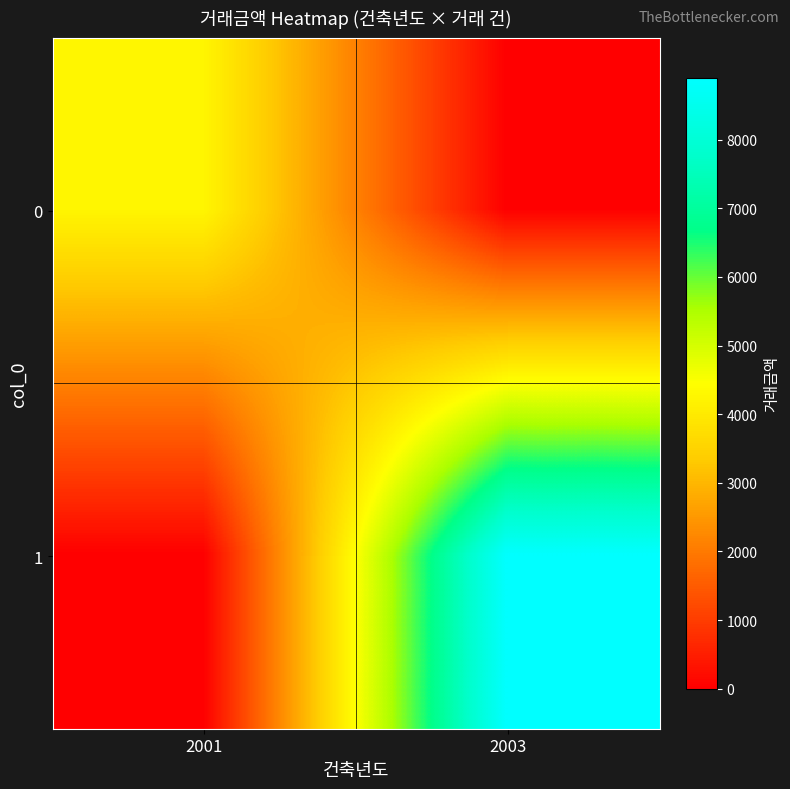

Reading right to left, extract all data points from this chart.

0: 2003=0	2001=4250
1: 2003=8900	2001=0